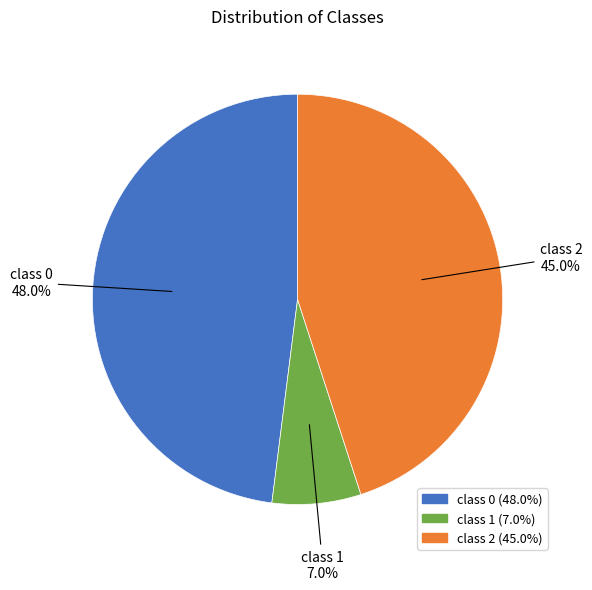

Approximately how many times larger is the value at class 2 compared to class 0?

0.9